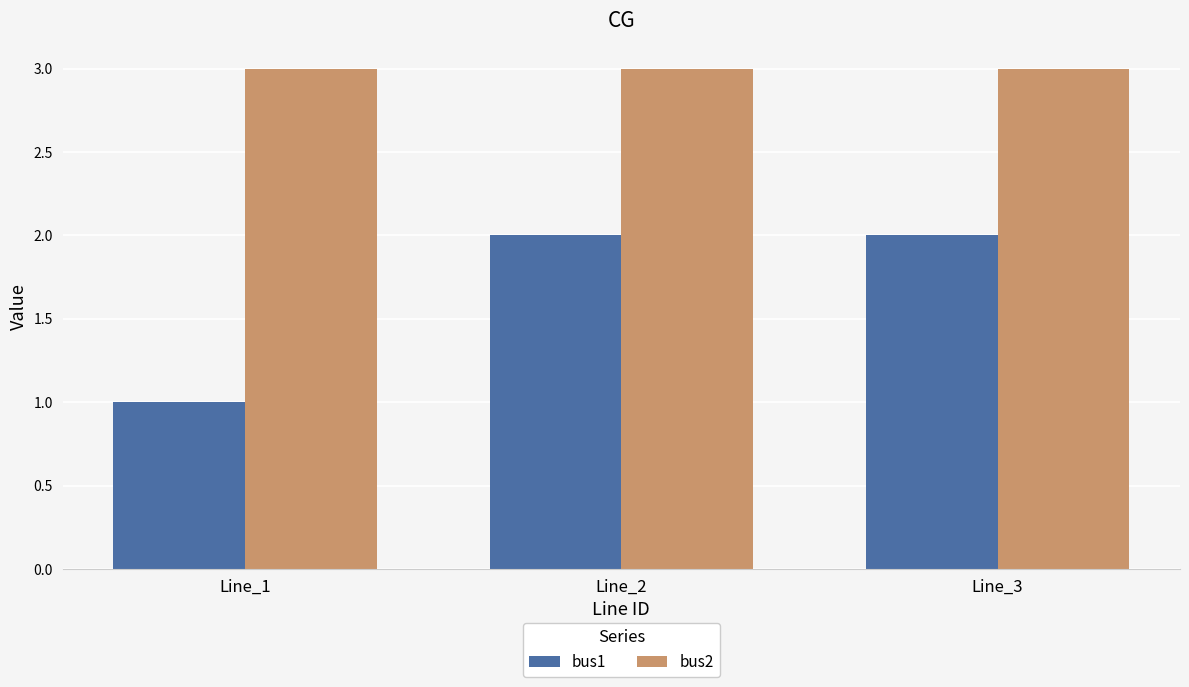

How many bars are there in total?

6